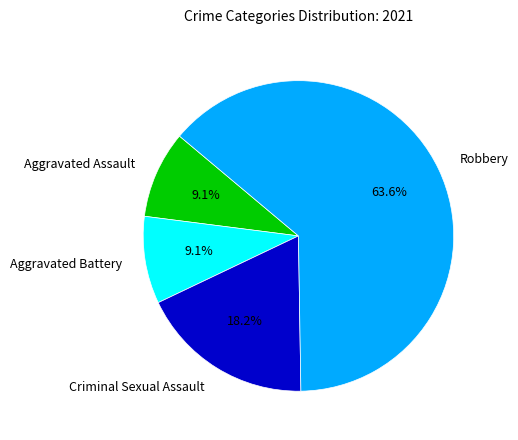

What is the majority slice?

Robbery